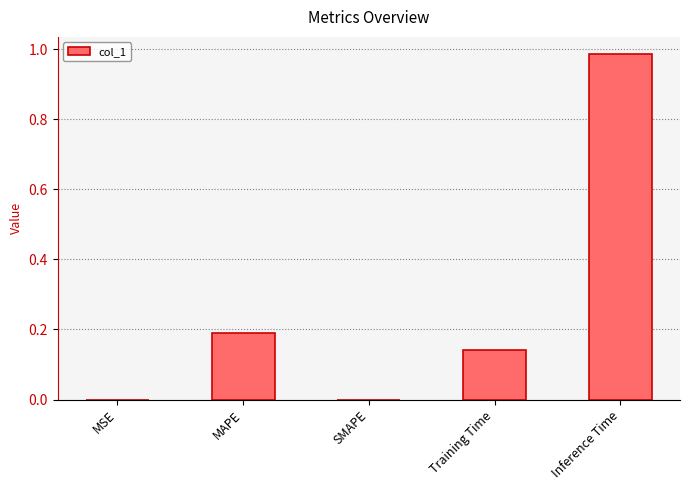

What is the change in value from MAPE to Inference Time?

+0.8